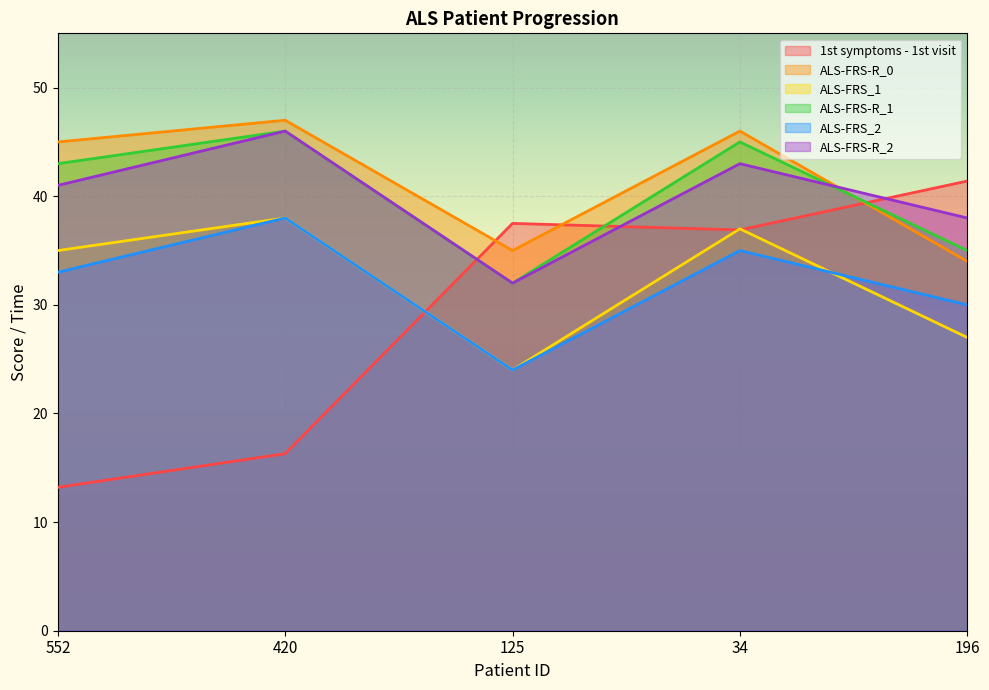

Reading left to right, list all the values displayed in this chart.

1st symptoms - 1st visit: 552=13.2	420=16.3	125=37.5	34=36.9	196=41.4
ALS-FRS-R_0: 552=45.0	420=47.0	125=35.0	34=46.0	196=34.0
ALS-FRS_1: 552=35.0	420=38.0	125=24.0	34=37.0	196=27.0
ALS-FRS-R_1: 552=43.0	420=46.0	125=32.0	34=45.0	196=35.0
ALS-FRS_2: 552=33.0	420=38.0	125=24.0	34=35.0	196=30.0
ALS-FRS-R_2: 552=41.0	420=46.0	125=32.0	34=43.0	196=38.0